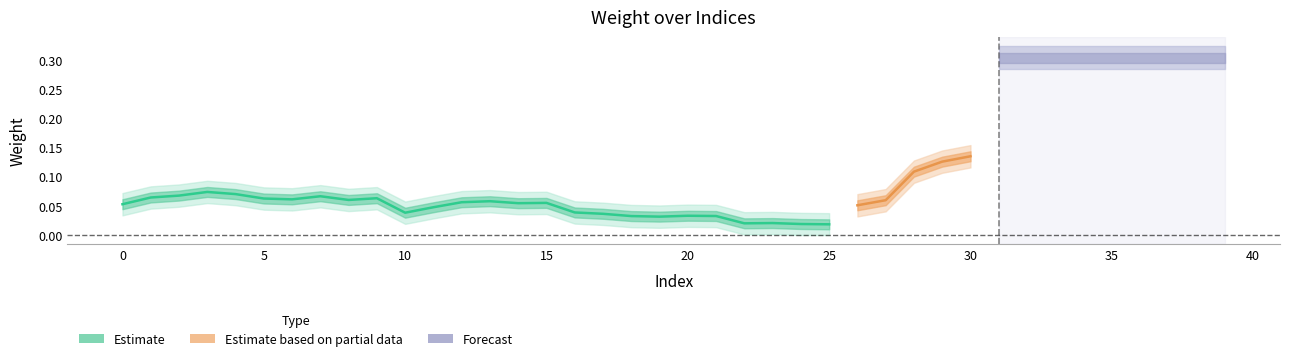

Does the chart display data point markers on the line(s)?

No